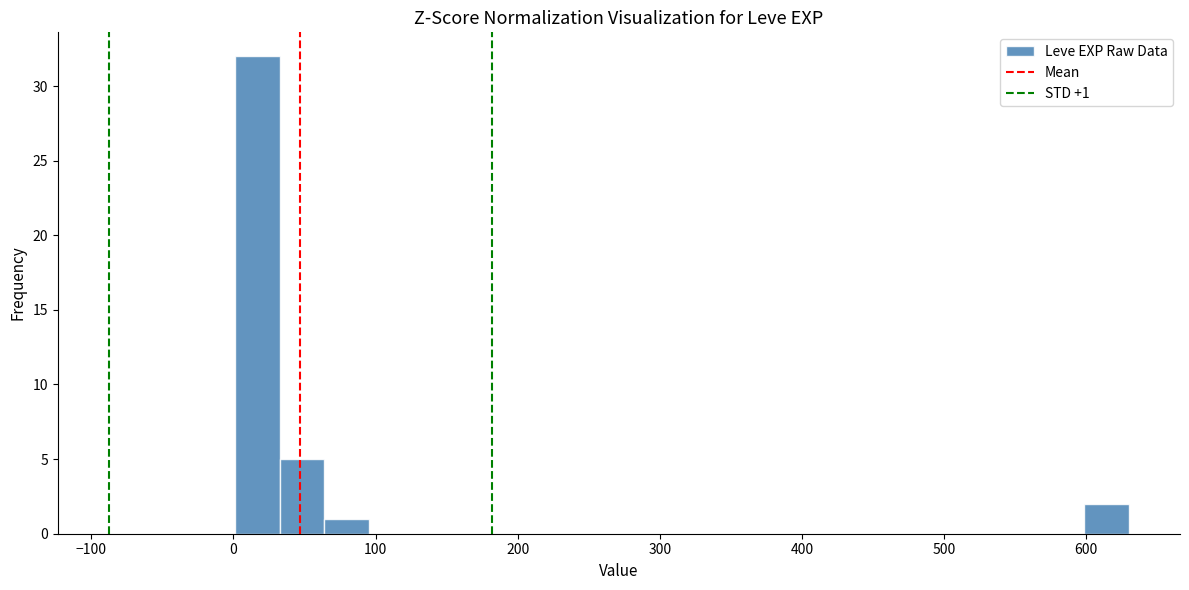

Around what value on the x-axis is the tallest bar? Give the approximate position of its centre, as read against the axis.

20